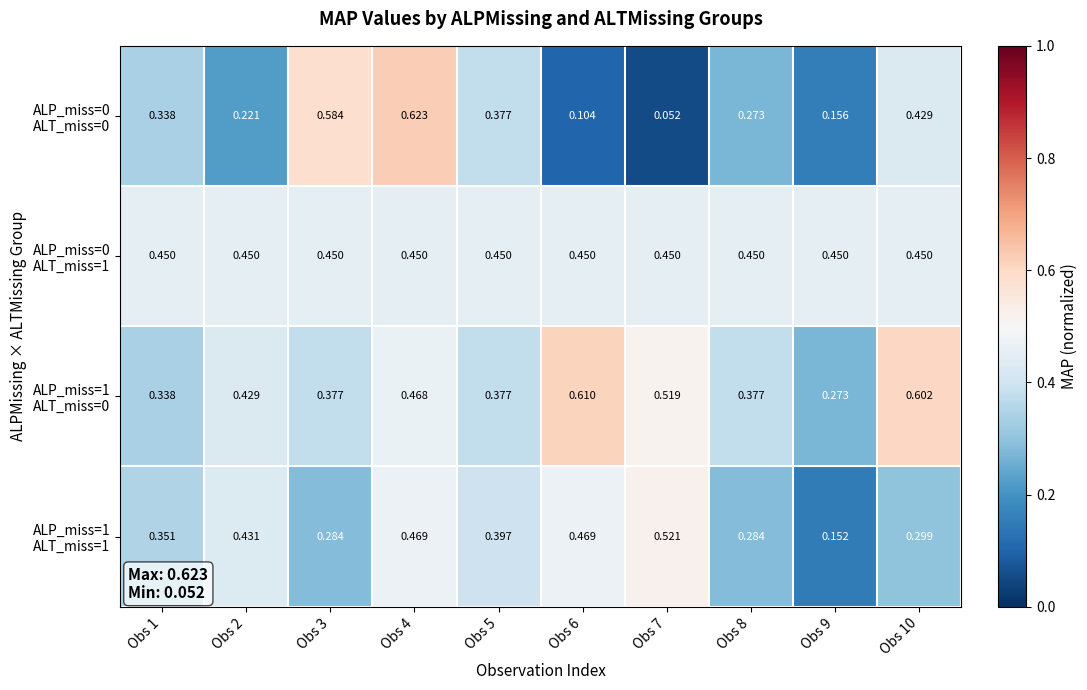

What is the minimum value shown in the chart?

0.1